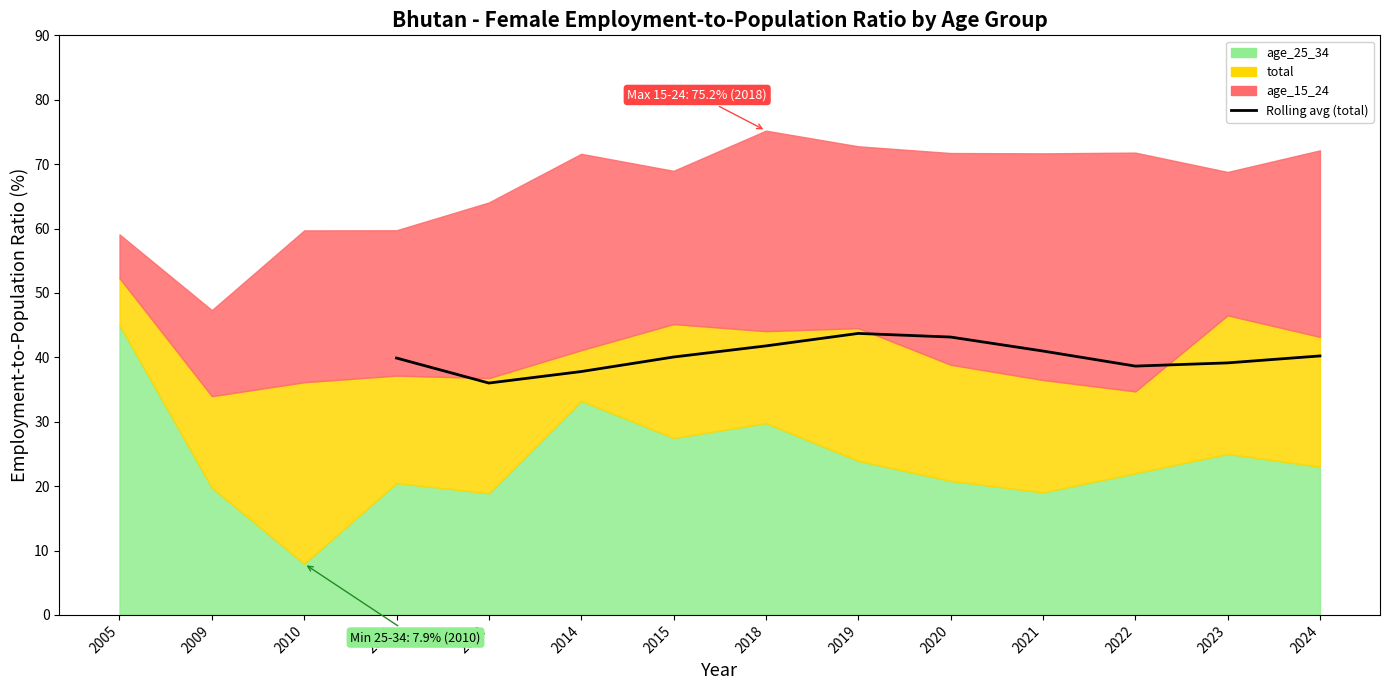

What is the value of the 1st point from the left?

39.9